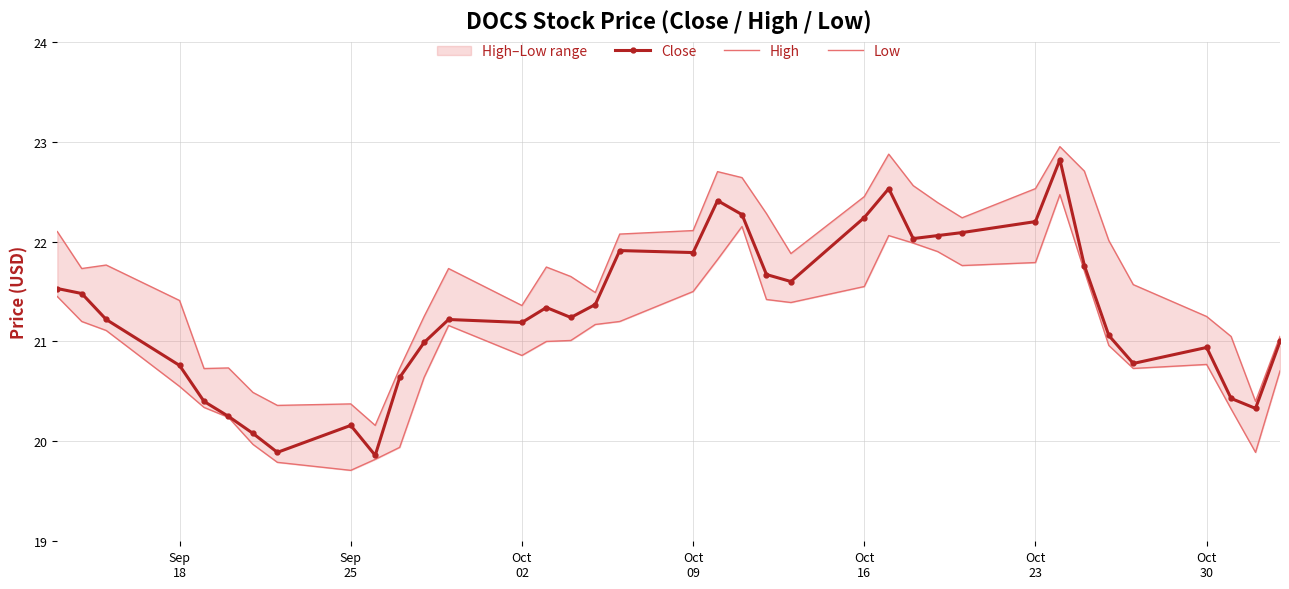

At which category does Close reach its first local peak?

Sep
25